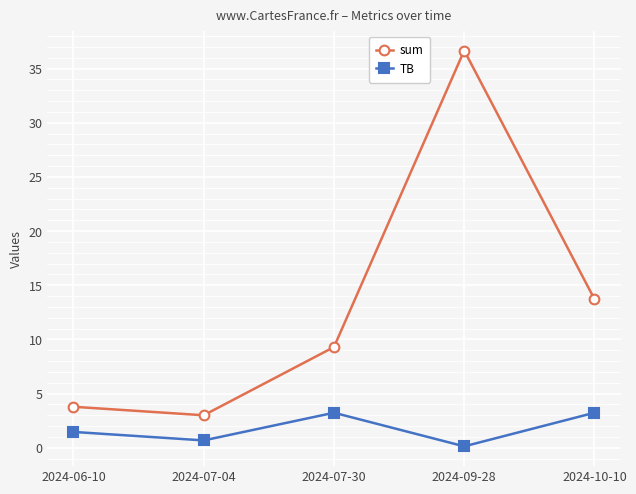

At which label is sum closest to 19?

2024-10-10